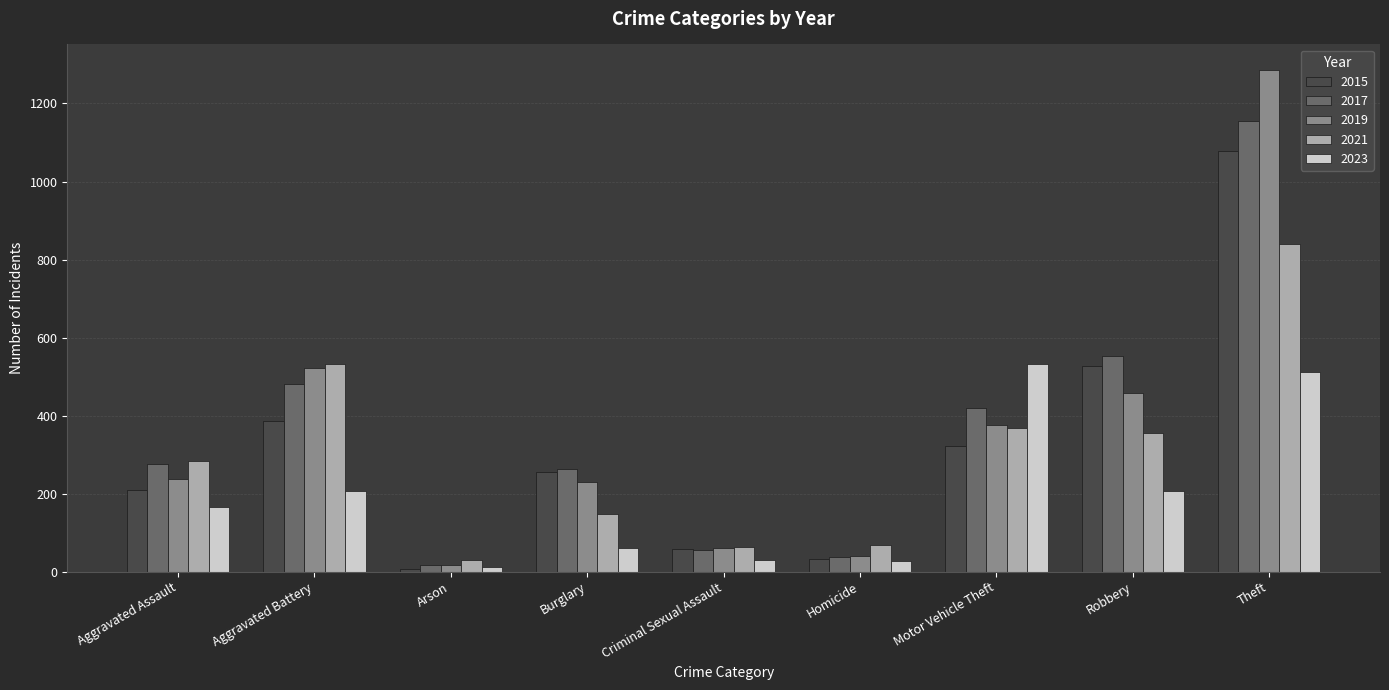

At how many categories does at least one series exceed 653?

1